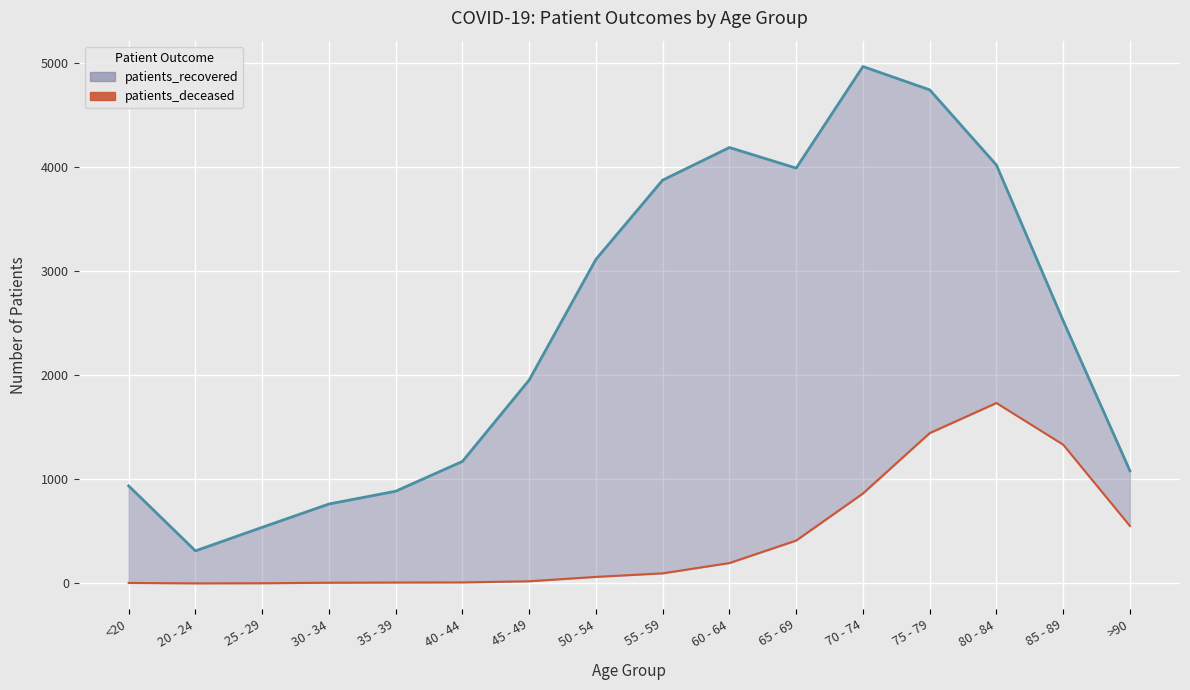

True or false: patients_deceased and patients_recovered (line) cross at least once.

False